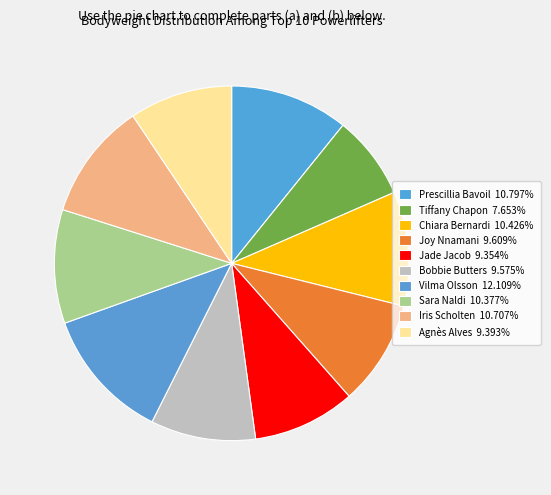

Count the number of slices in the pie.

10